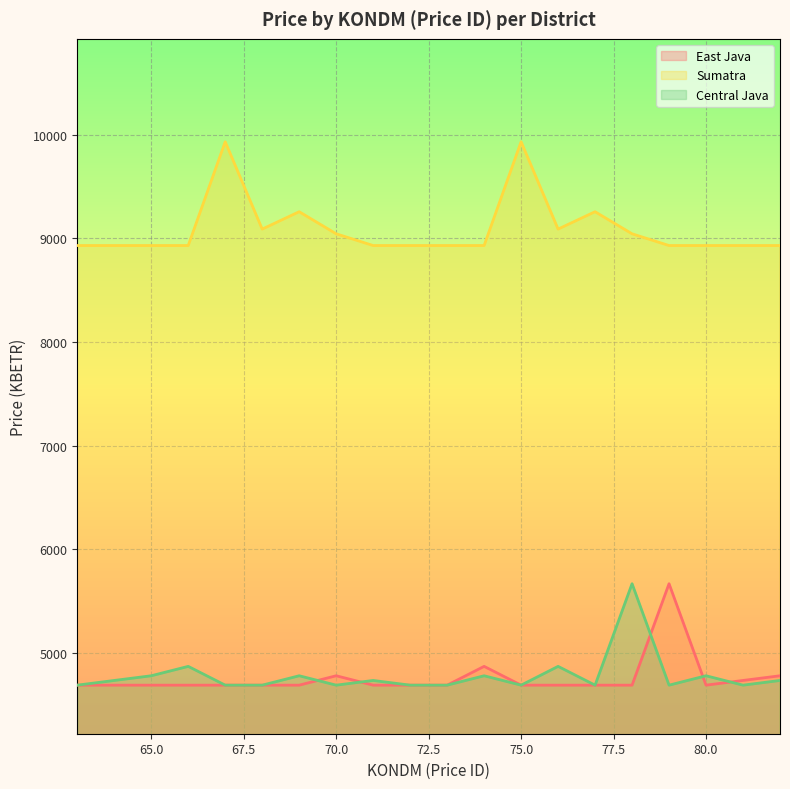

How many lines are shown in the chart?

3